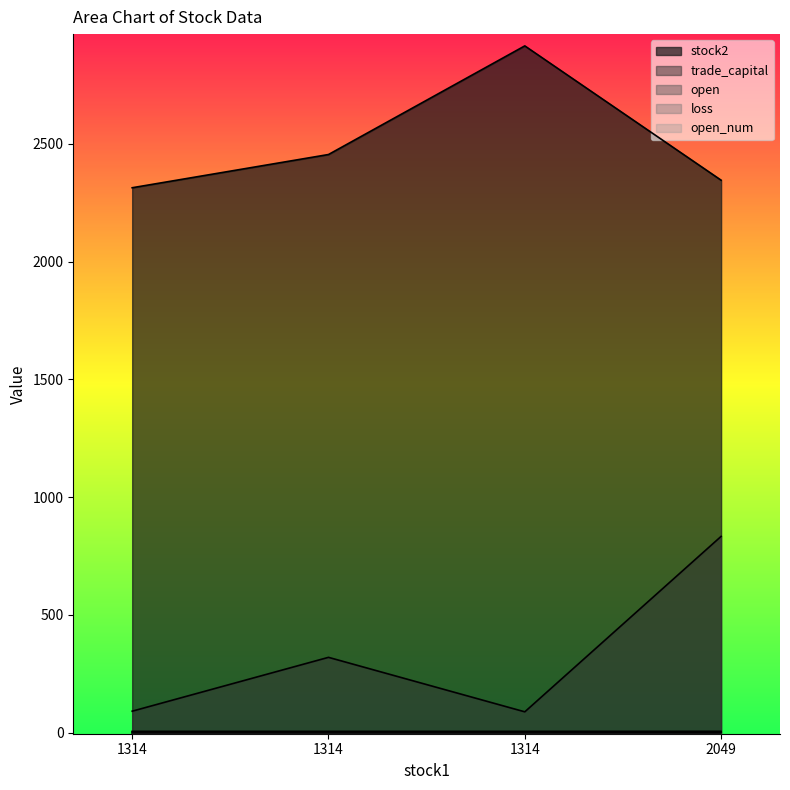

How many values in the loss series are below 3?

1